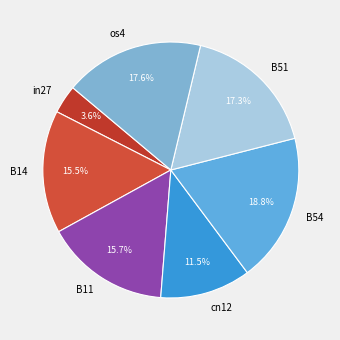

Which category has the biggest portion of the pie?

B54